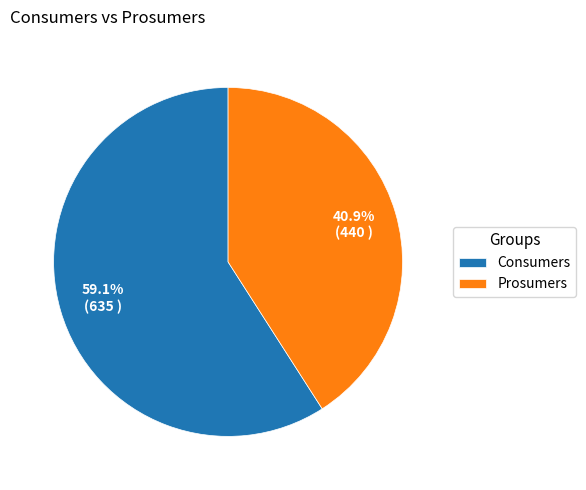

Combined, do Consumers and Prosumers account for over 50%?

Yes